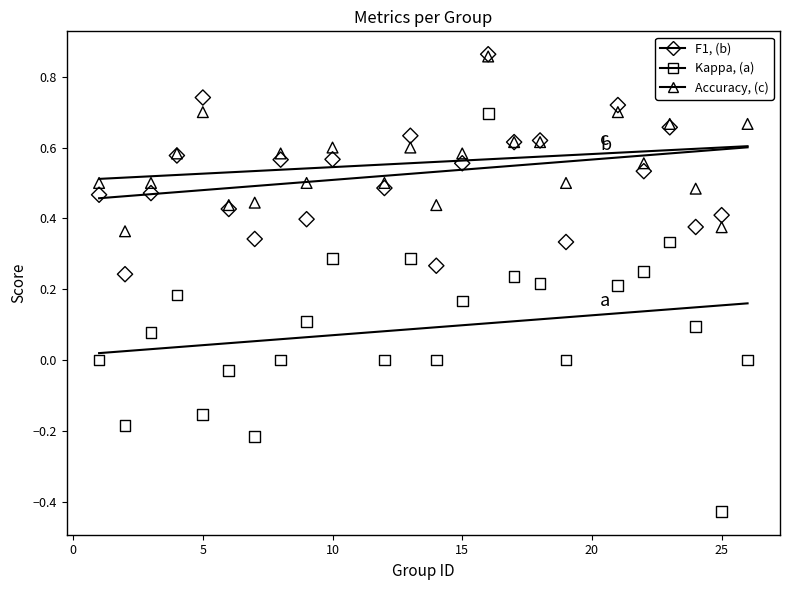

Is the value of kappa at 8 greater than the value of f1 at 1?

No